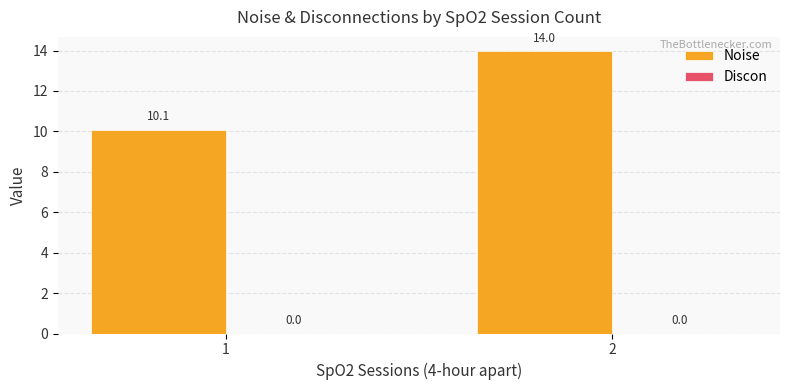

Reading left to right, extract all data points from this chart.

1=10.1	2=14.0